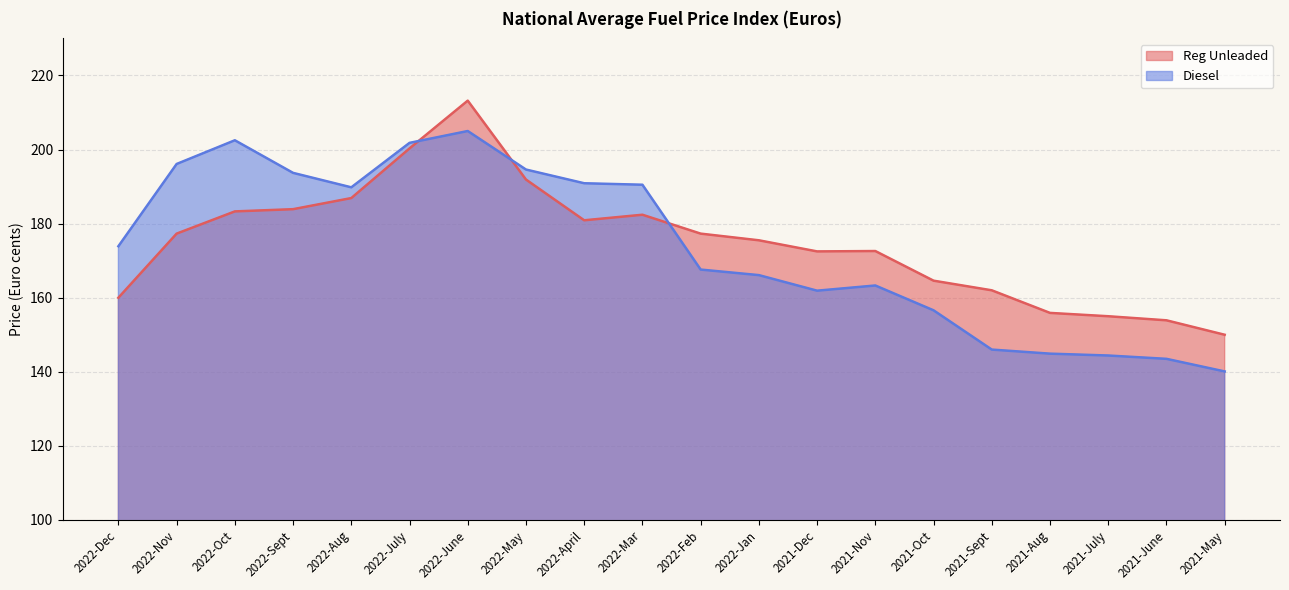

What is the total value across all series at 2022-Dec?

333.9